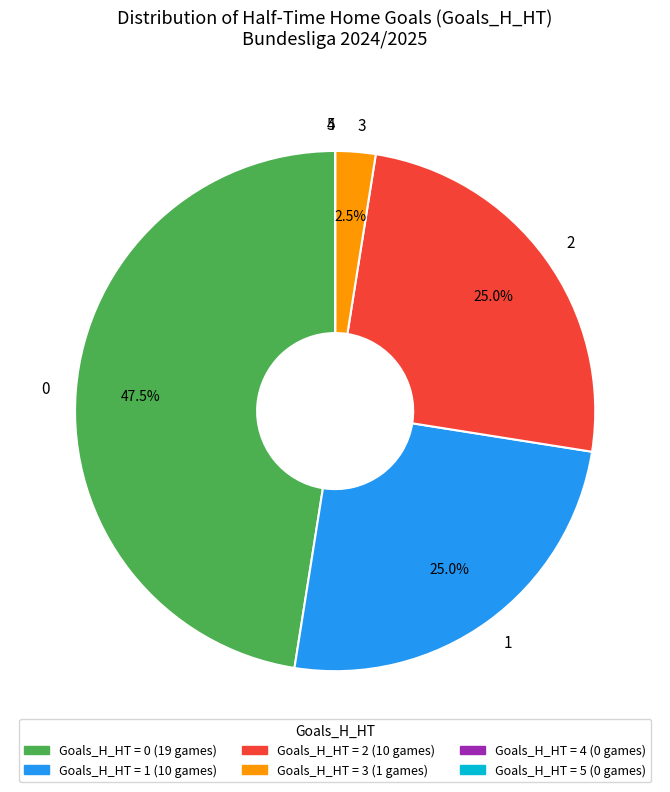

Is there any slice that represents more than half of the pie?

No